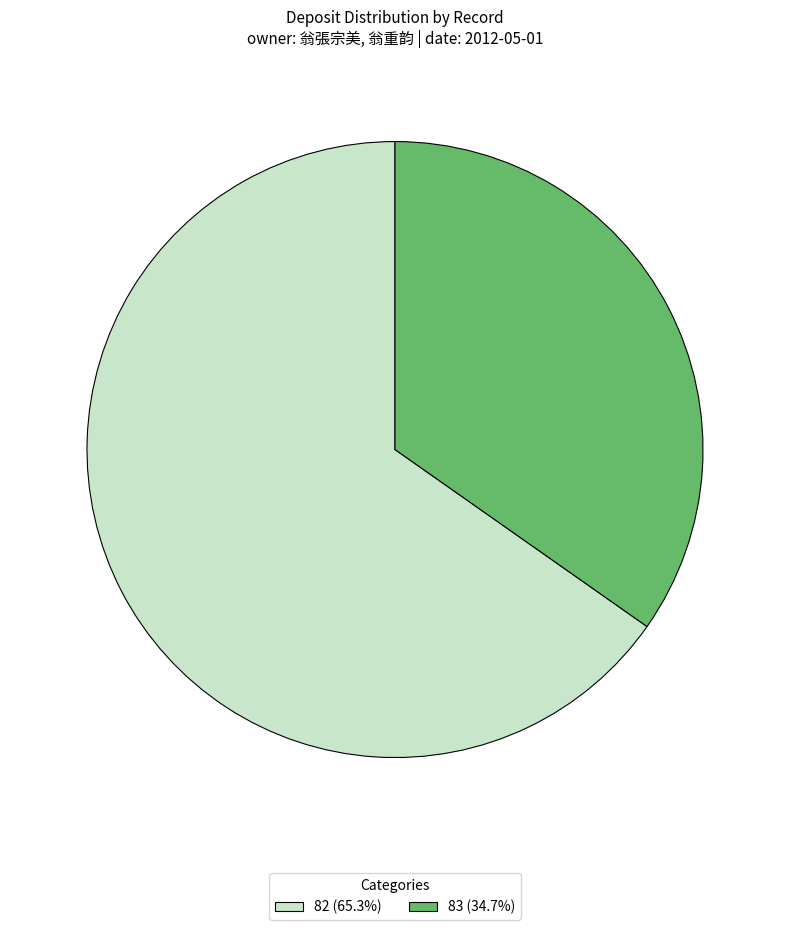

Is there a majority slice in this chart?

Yes